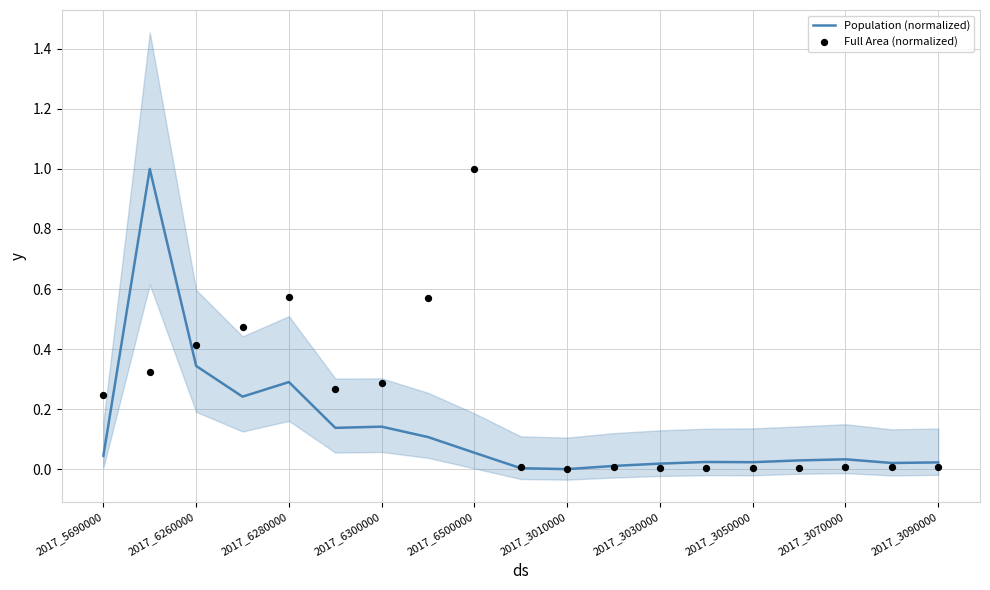

What is the highest value of the Population (normalized) series?

1.0